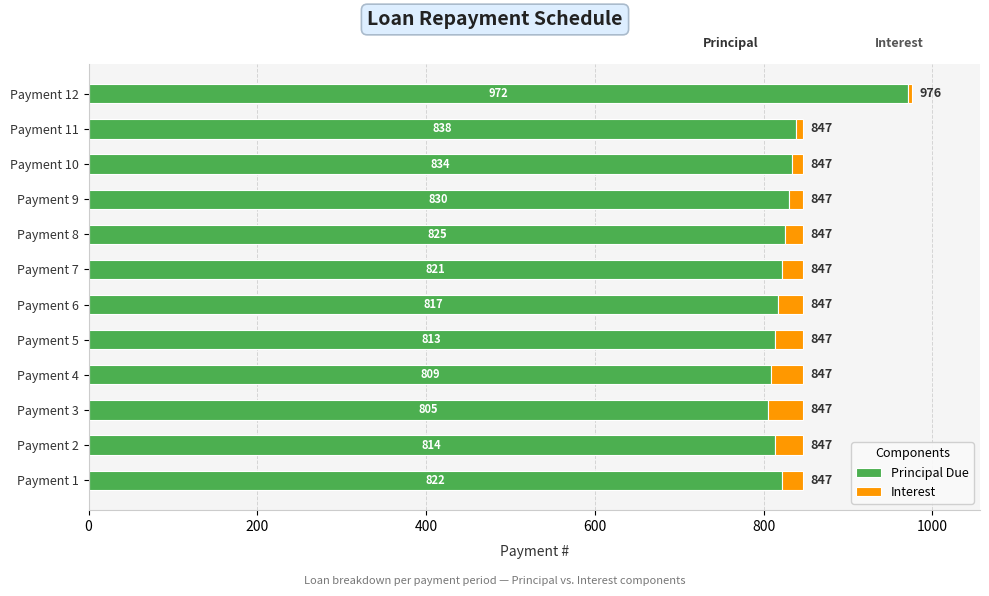

Is it true that Principal Due equals 274.2 at Payment 1?

False